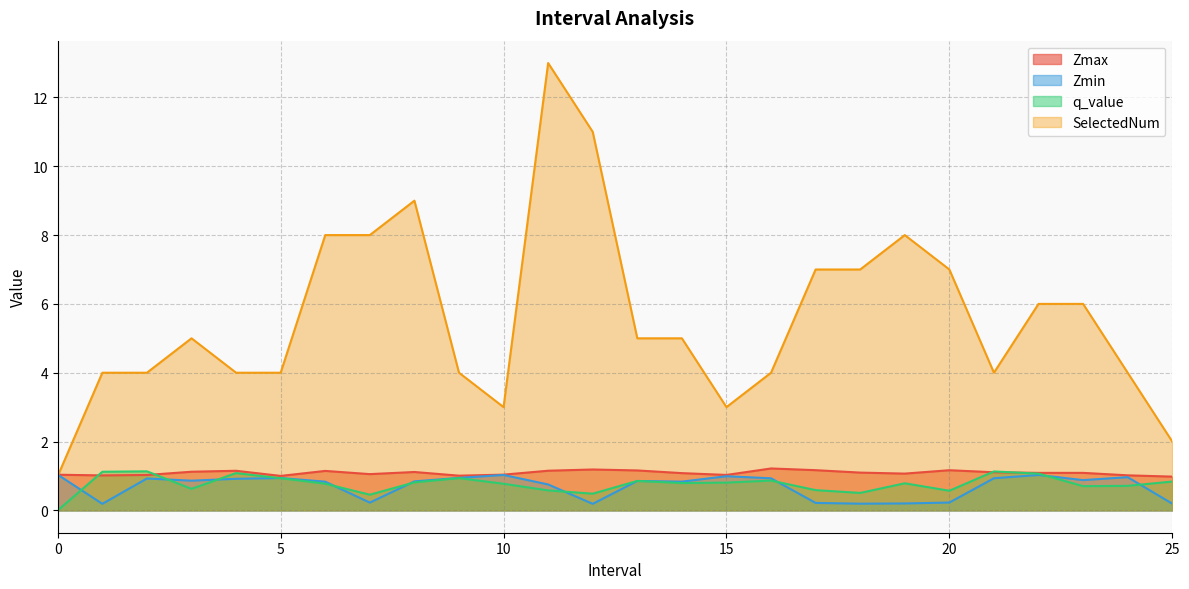

Where is the first local maximum for Zmax?

4